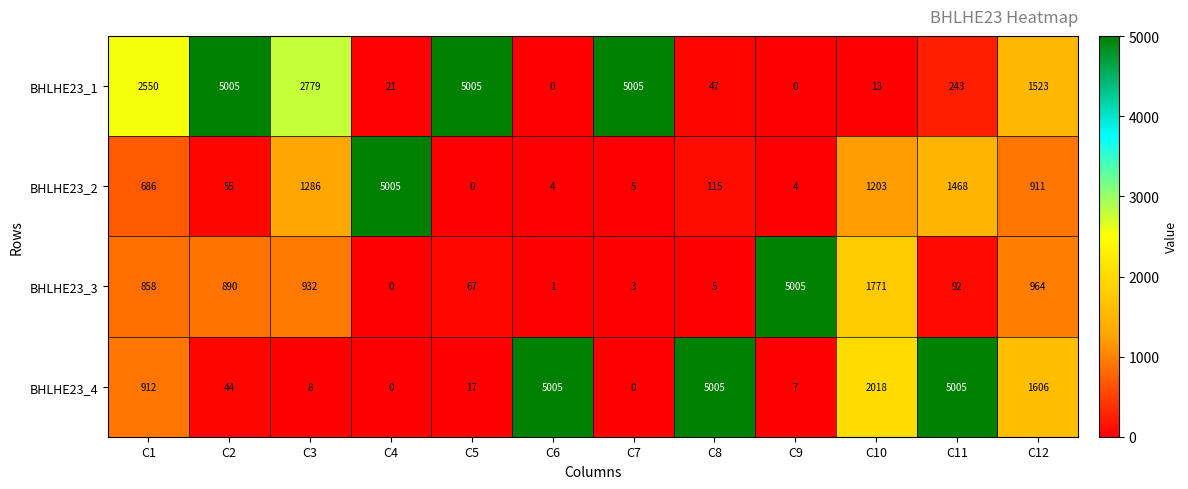

Which category has the lowest value in the BHLHE23_3 series?

C4